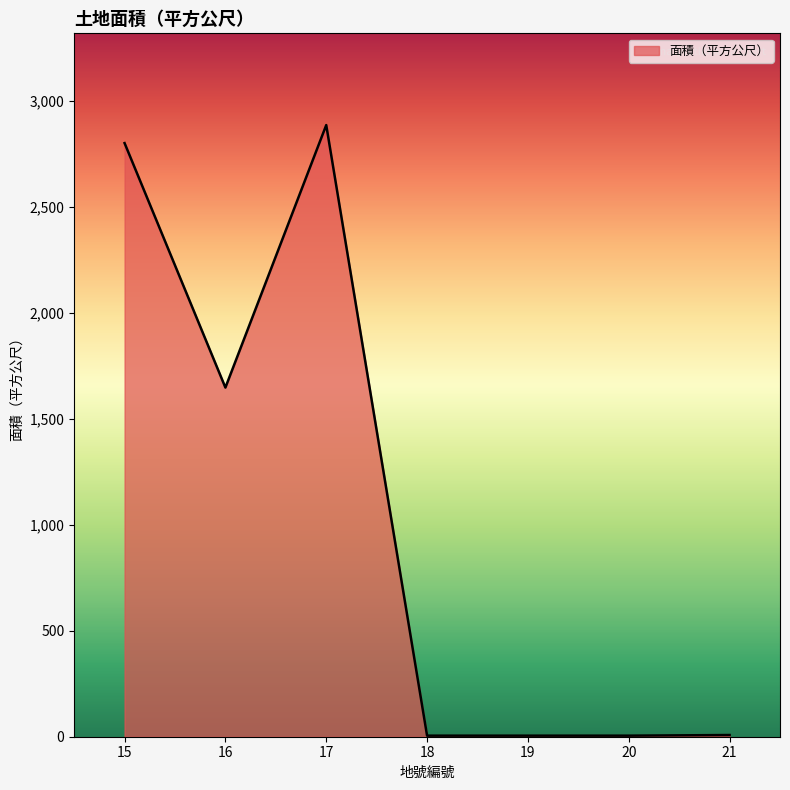

What is the difference between the values at 19 and 21?

3.0